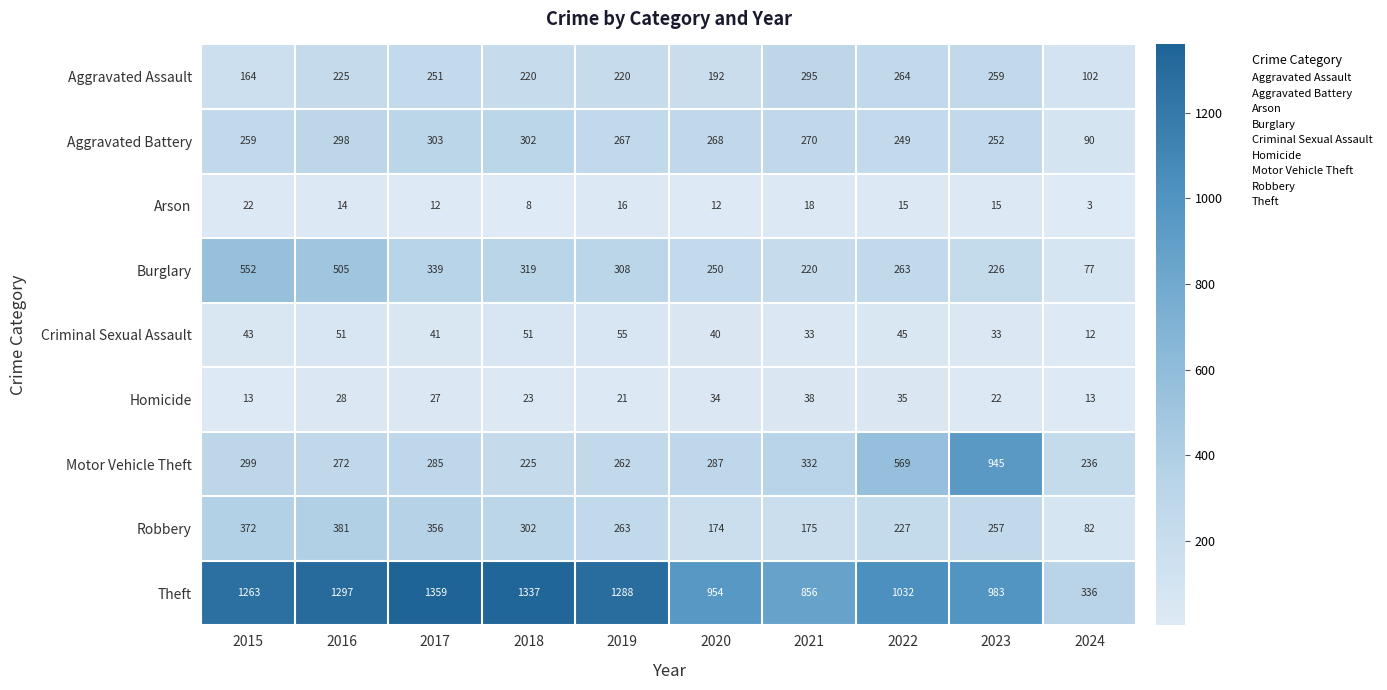

Which series changed the most between 2017 and 2020?

Theft